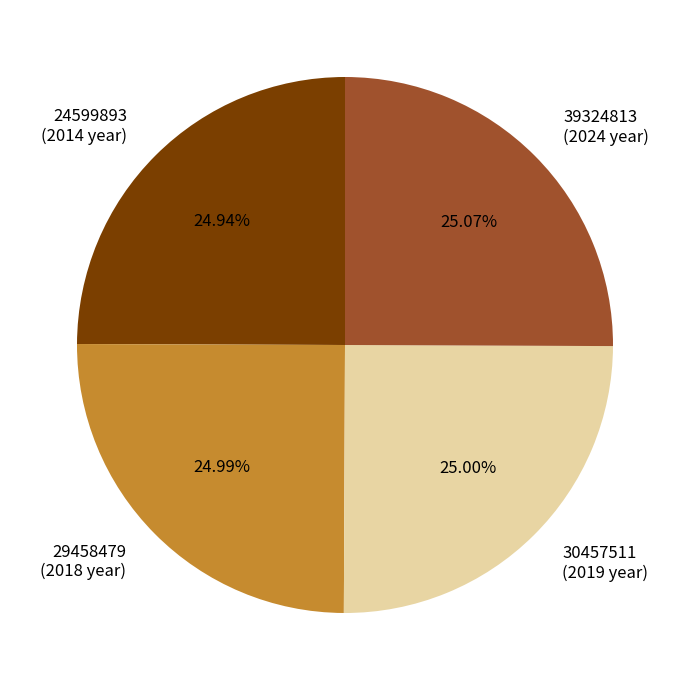

Approximately how many times larger is the value at 29458479 (2018 year) compared to 30457511 (2019 year)?

1.0